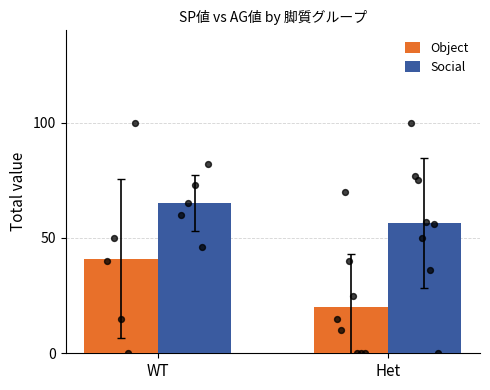

Which series reaches the minimum Y coordinate?

Object